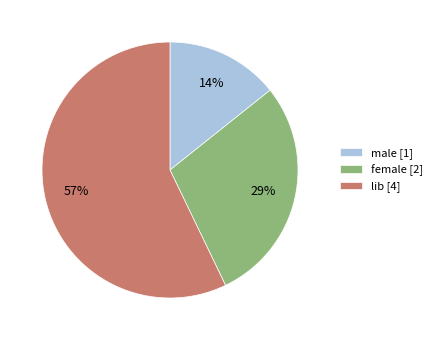

Do lib [4] and male [1] together represent more than half of the pie?

Yes